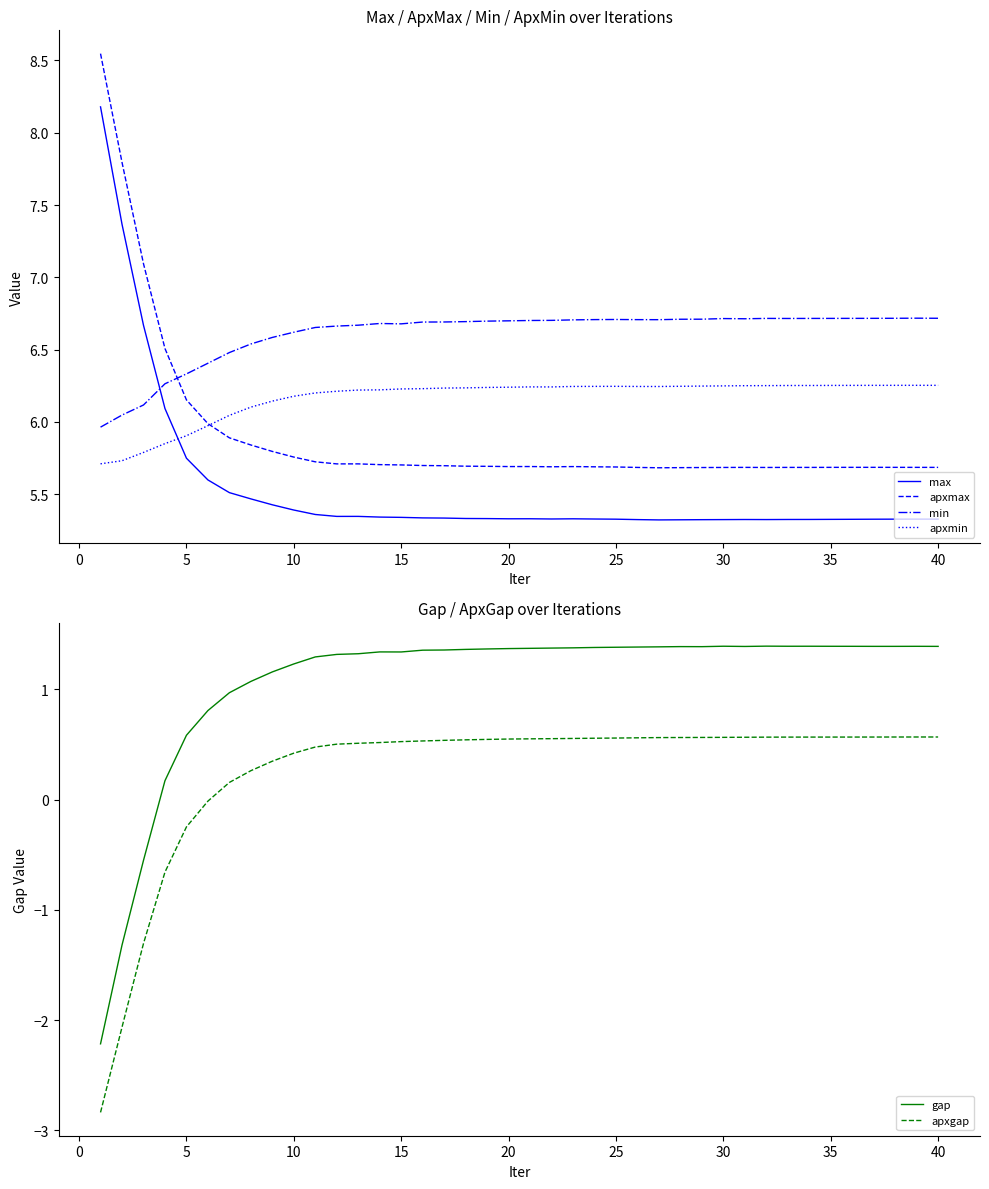

What is the lowest value of the min series?

6.0